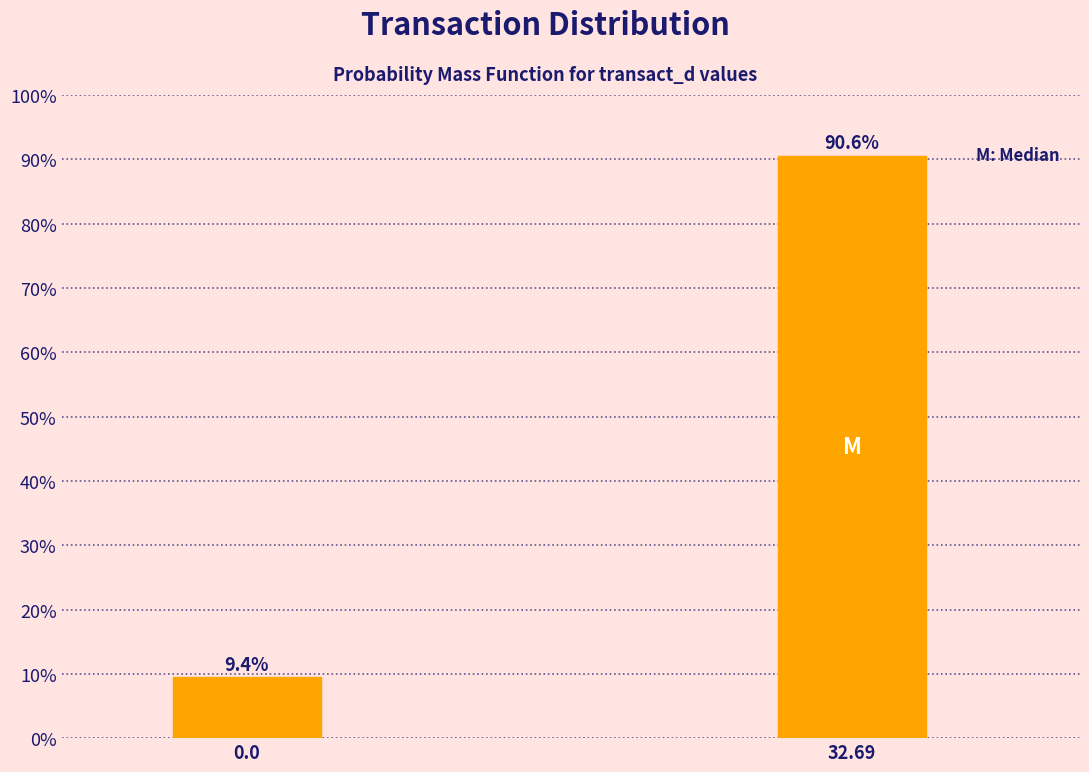

Reading right to left, what are all the values shown in this chart?

32.69=90.6	0.0=9.4